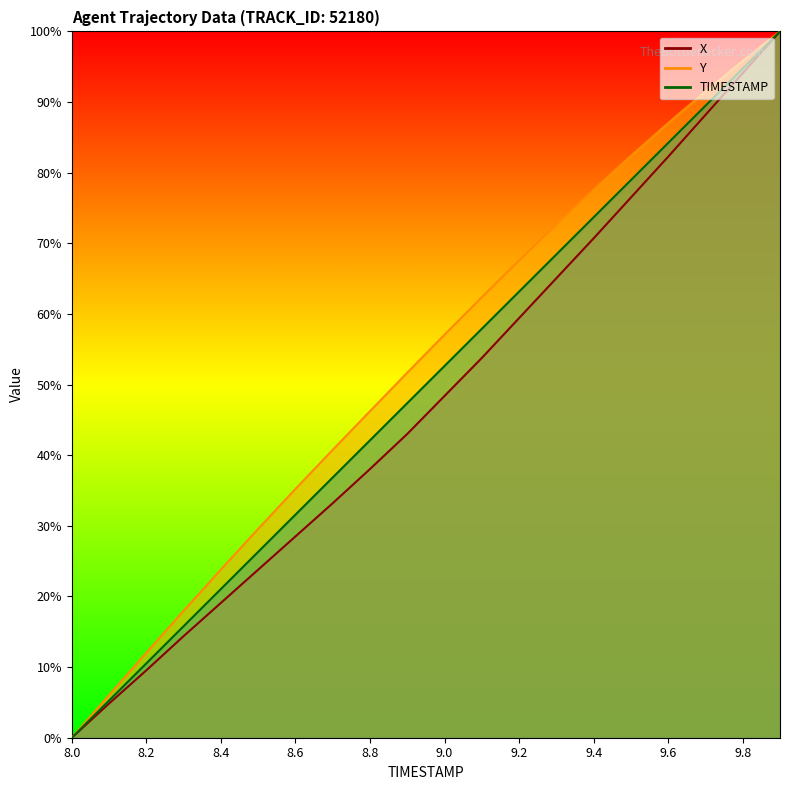

Which series has the largest total across all categories?

Y